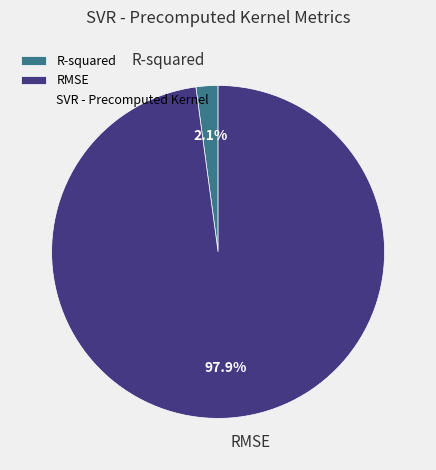

Rank the categories by value from lowest to highest.

R-squared, RMSE